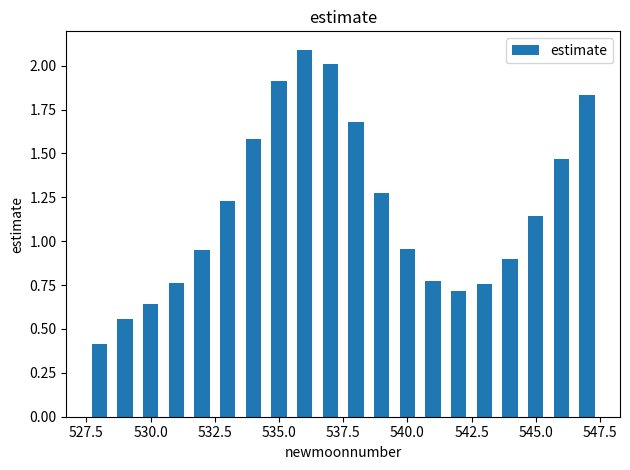

What is the difference between the second highest and minimum values?

1.6